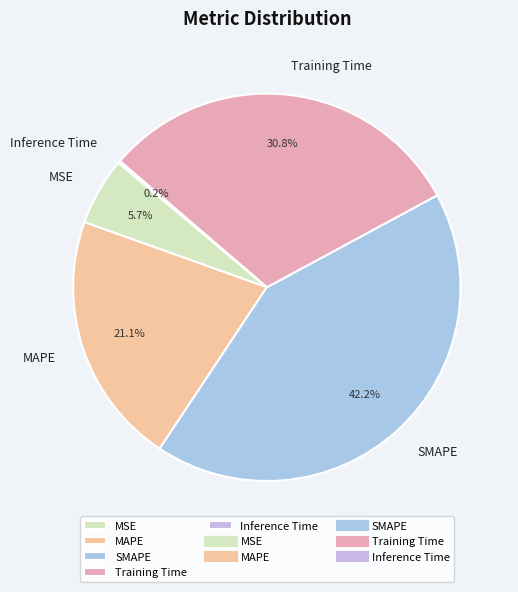

Is it true that Training Time is 31% of the pie?

True